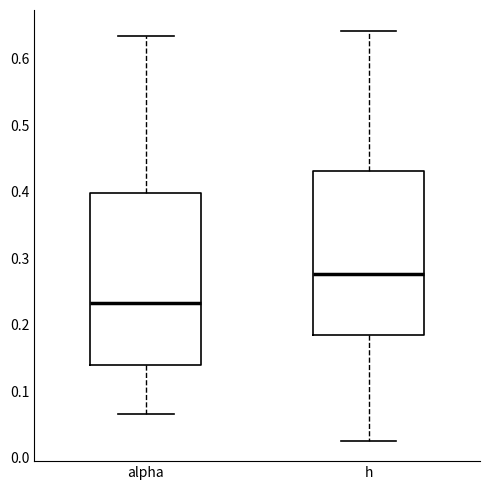

Where does the upper whisker of the box for h end on the y-axis? The values are not printed on the chart, so give them approximately, as read against the axis.

0.64